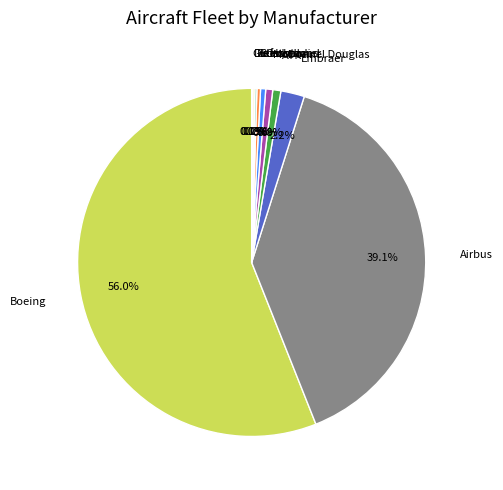

What percentage do Boeing and Cessna together represent?

56.5%